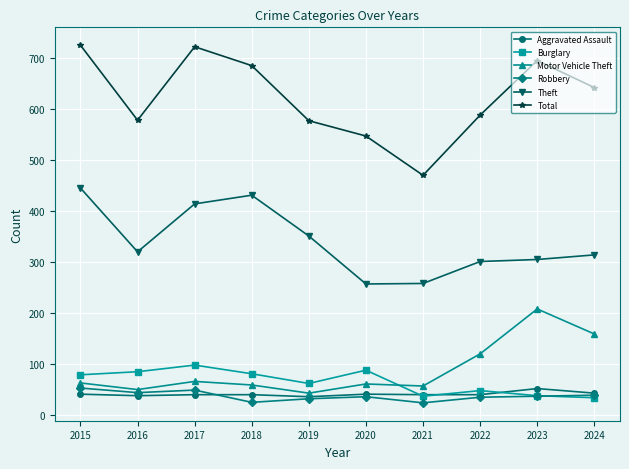

The value of Theft at 2016 is 77. True or false?

False